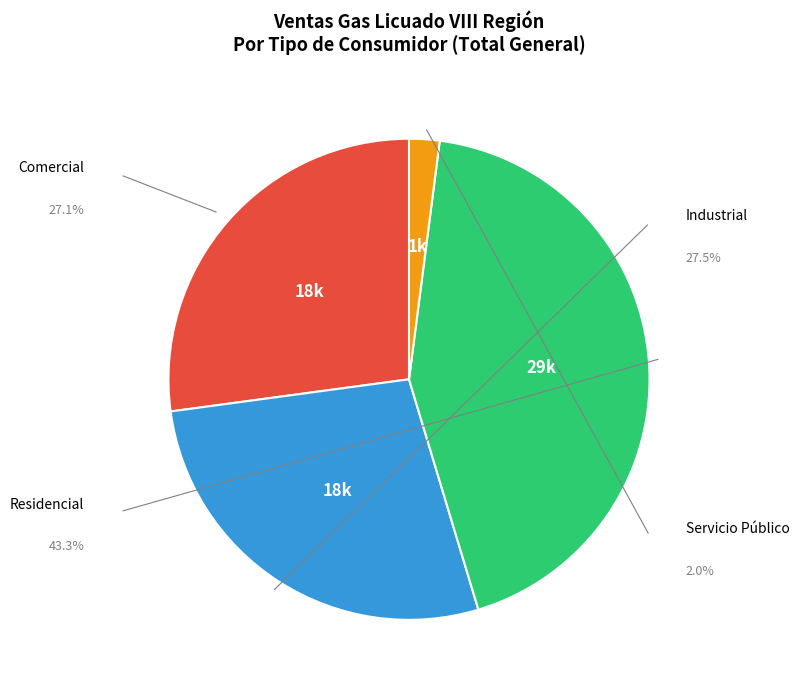

Is Residencial the majority of the pie?

No